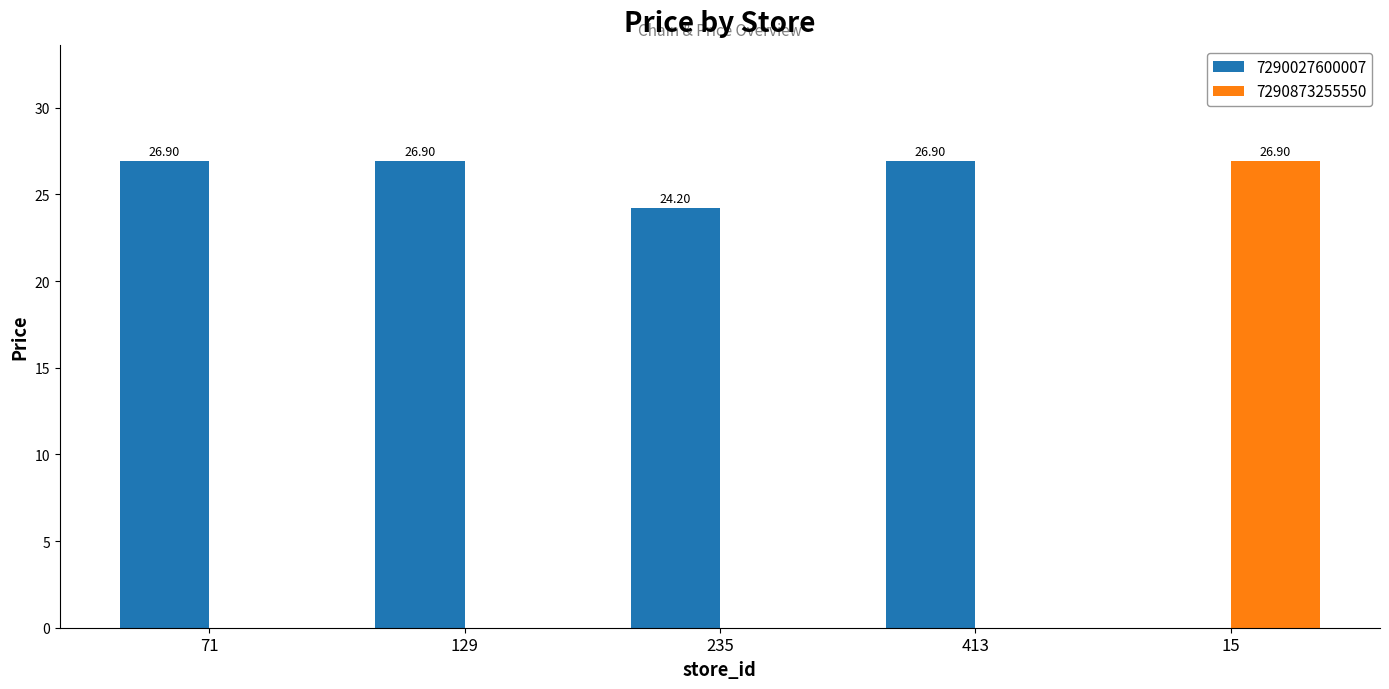

Count the number of categories in the chart.

5